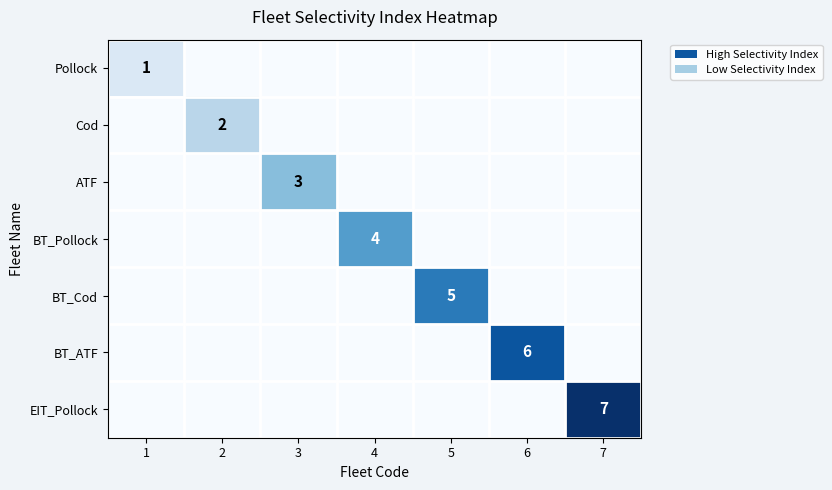

At which category is the sum across all series the highest?

7